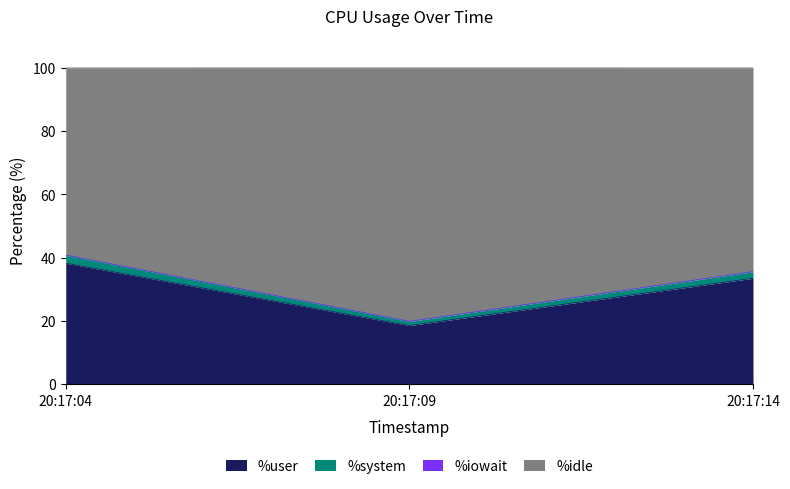

At which label does %user reach its peak?

20:17:04